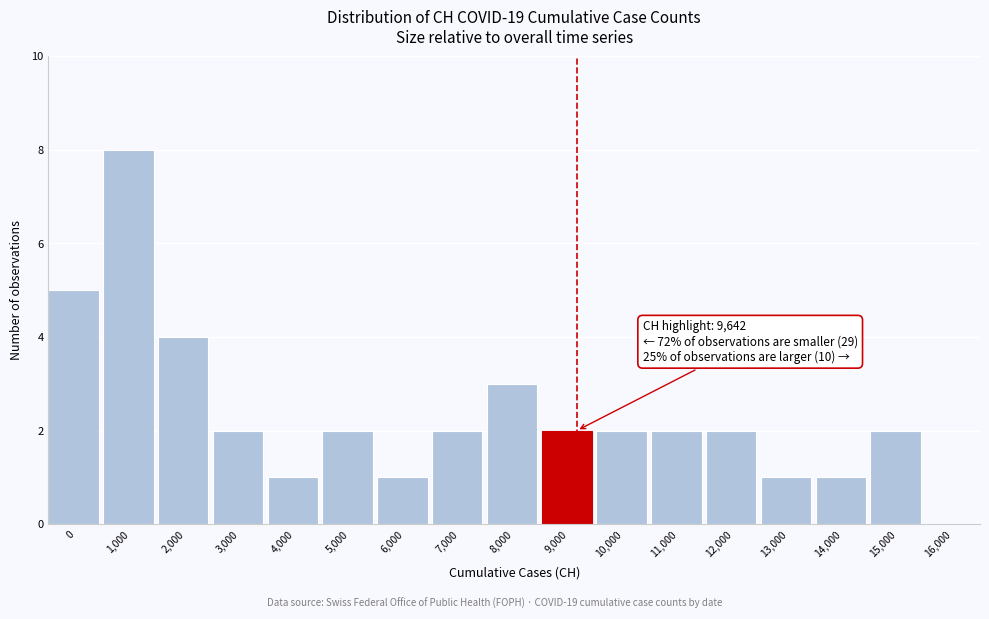

Reading left to right, extract all data points from this chart.

0=5	1,000=8	2,000=4	3,000=2	4,000=1	5,000=2	6,000=1	7,000=2	8,000=3	9,000=2	10,000=2	11,000=2	12,000=2	13,000=1	14,000=1	15,000=2	16,000=0